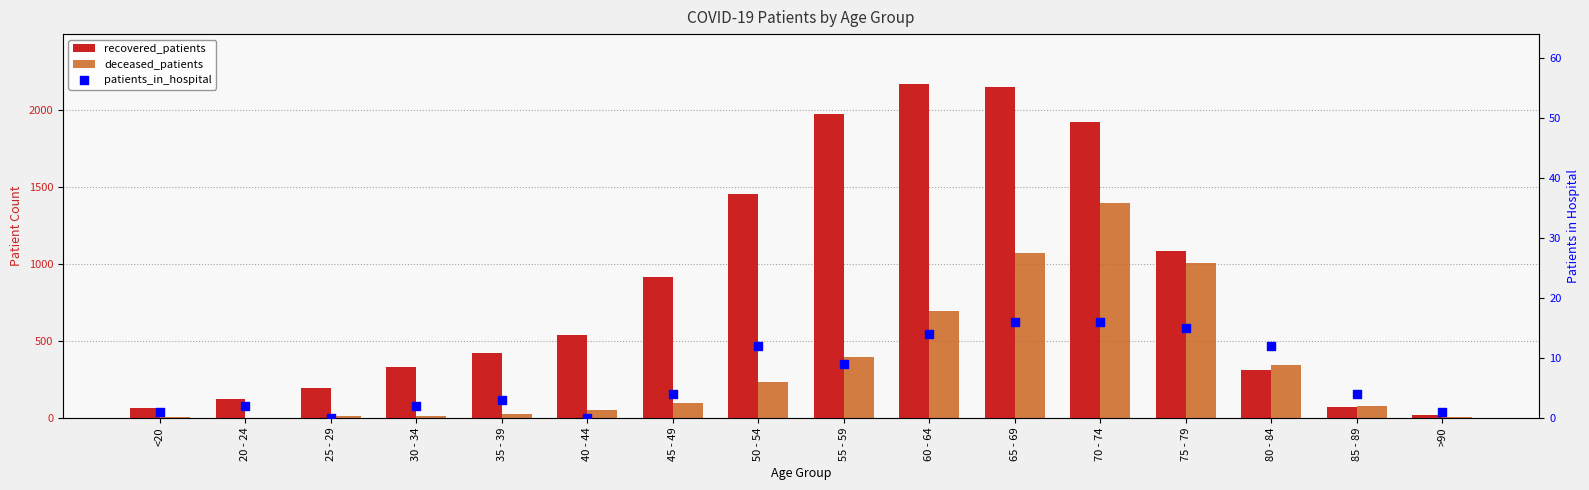

Which series contains the lowest Y value?

patients_in_hospital